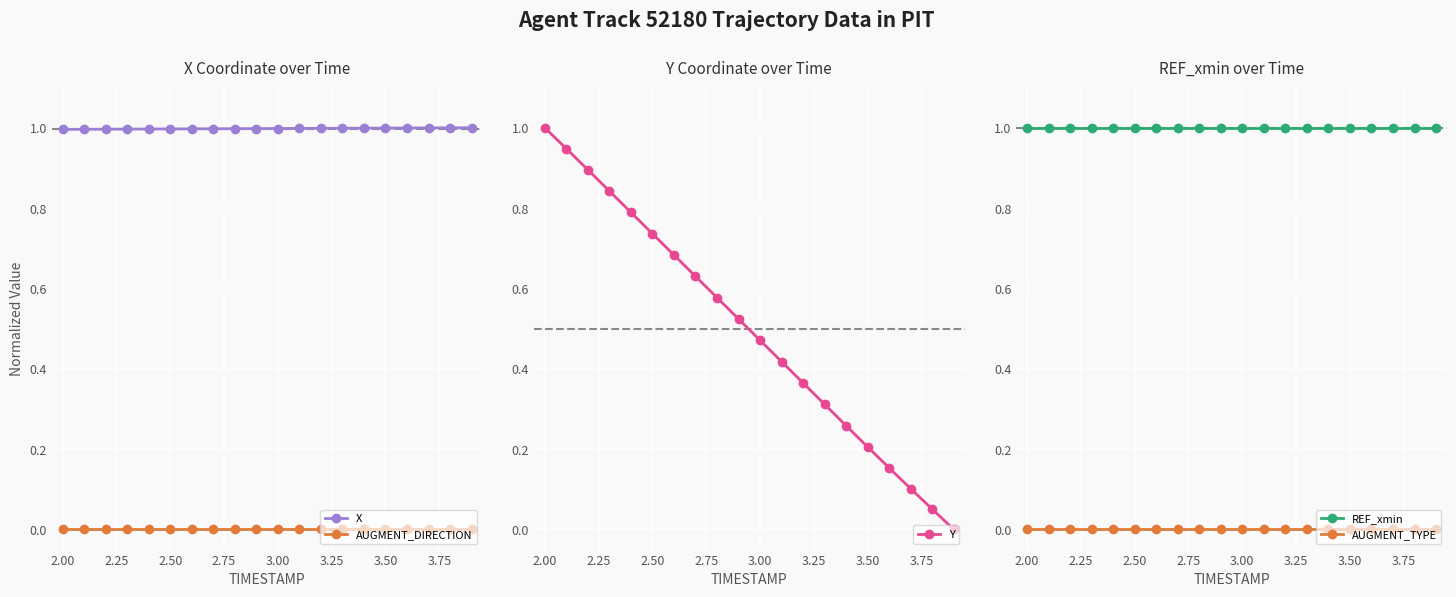

What is the maximum value shown in the chart?

1.0